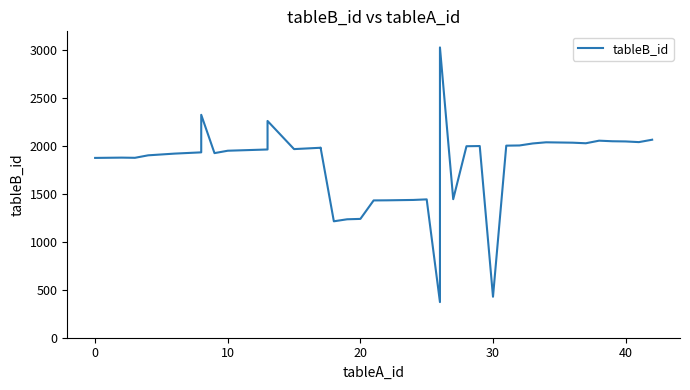

The chart shows a value of 4473 at 23. True or false?

False